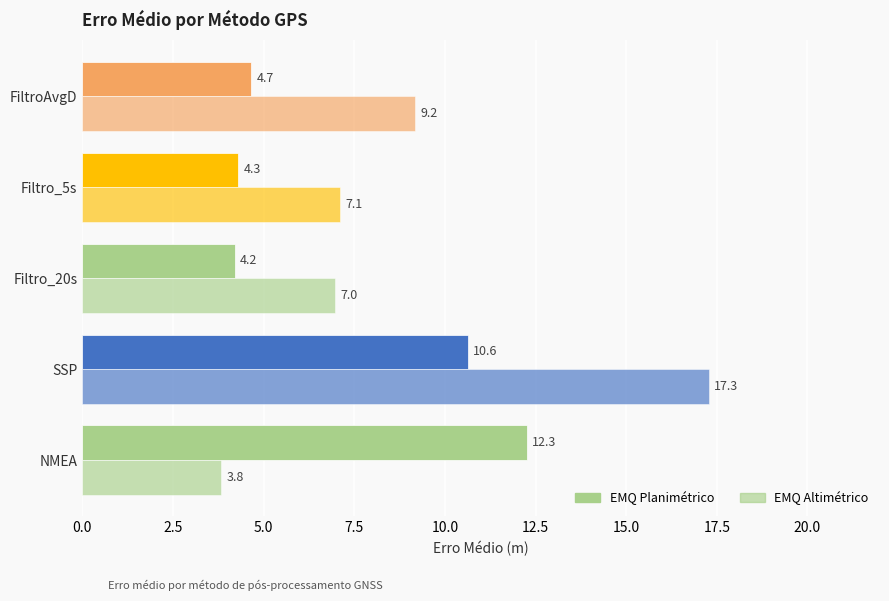

Count the number of categories in the chart.

5